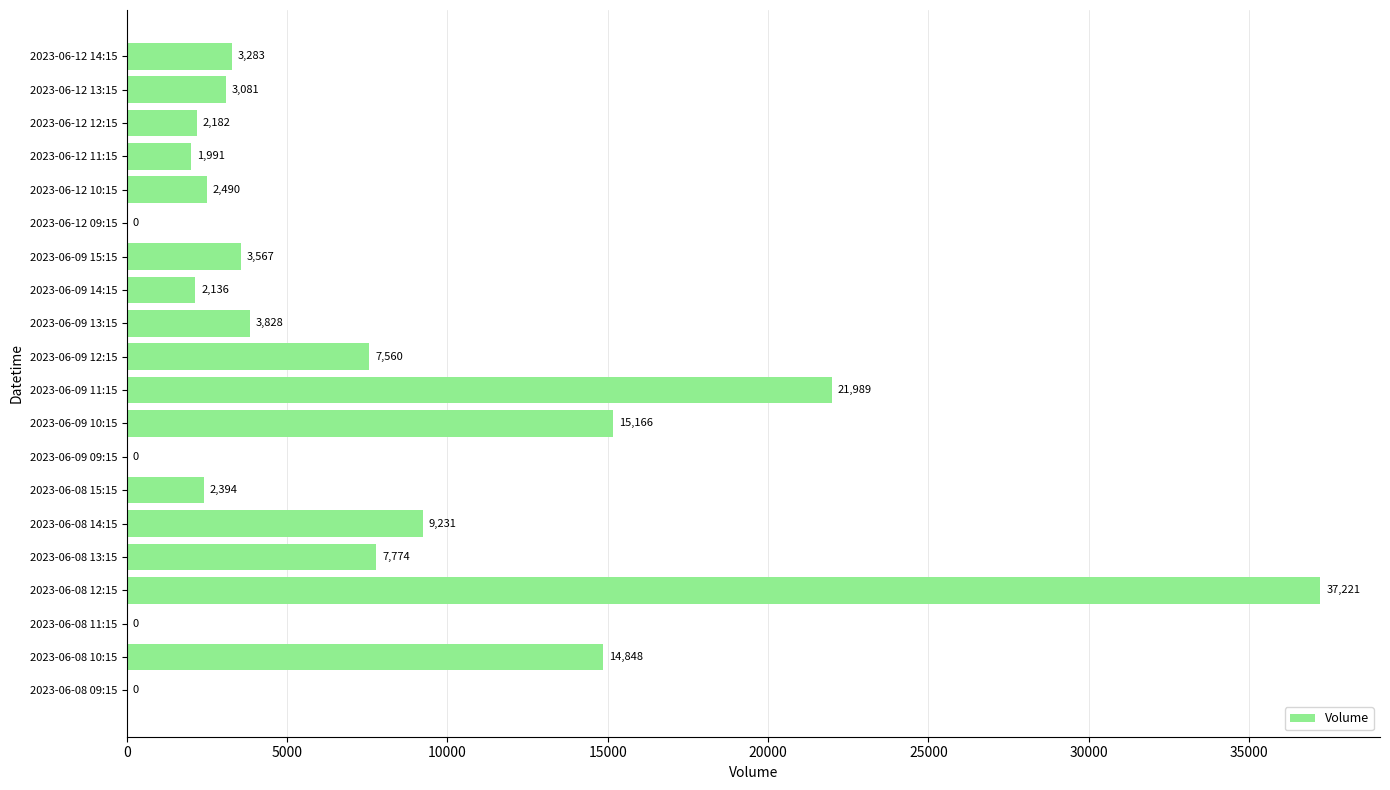

What is the sum of all values?

138741